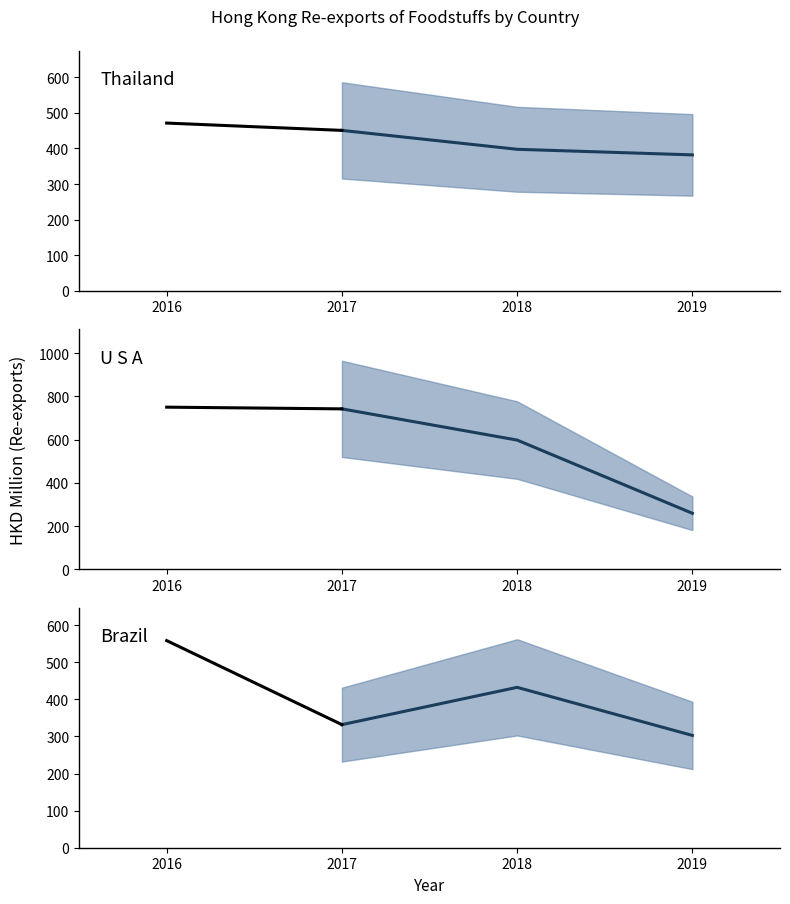

What is the value of the 201812 point at the 3rd from the left?

432.5